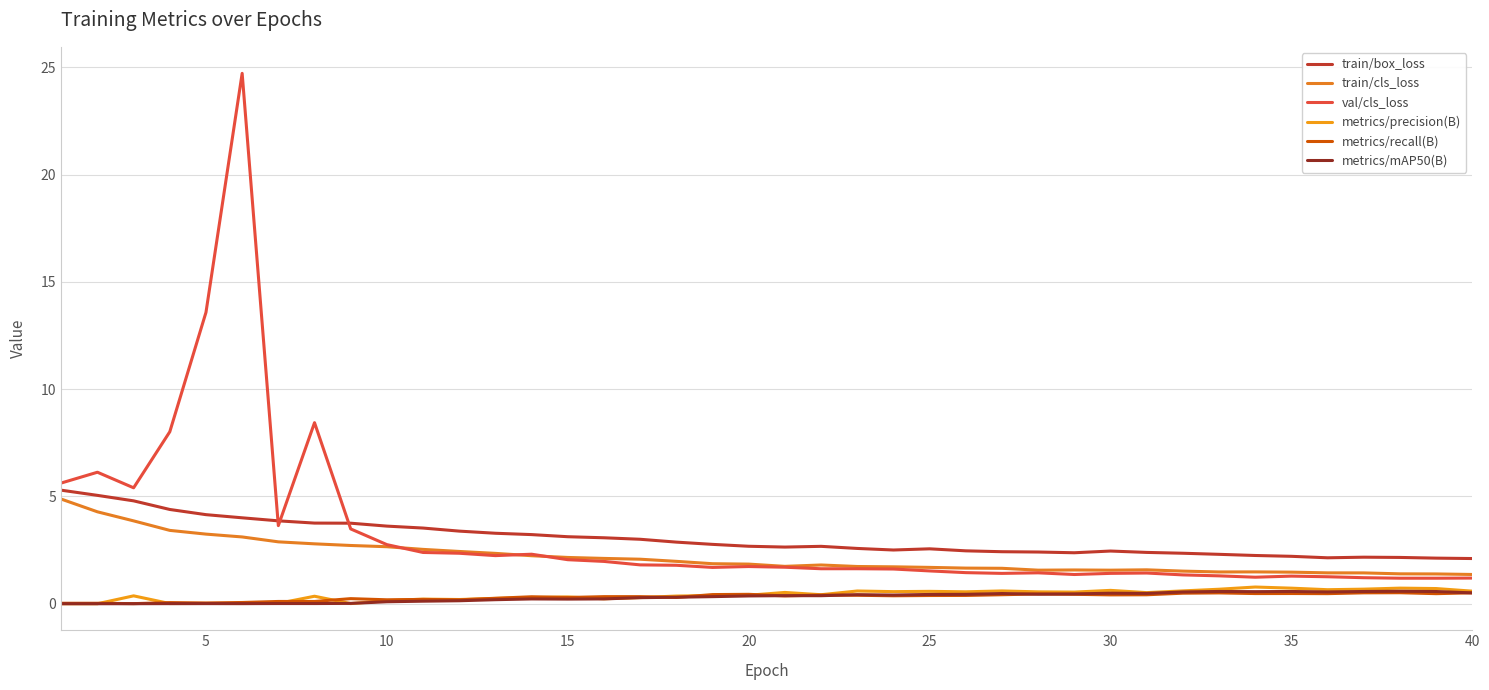

How many lines are shown in the chart?

6